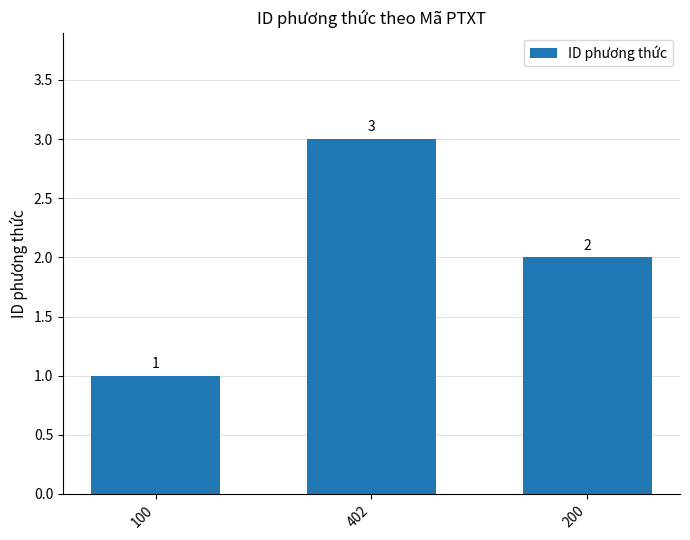

Which category has the lowest value across all series?

100